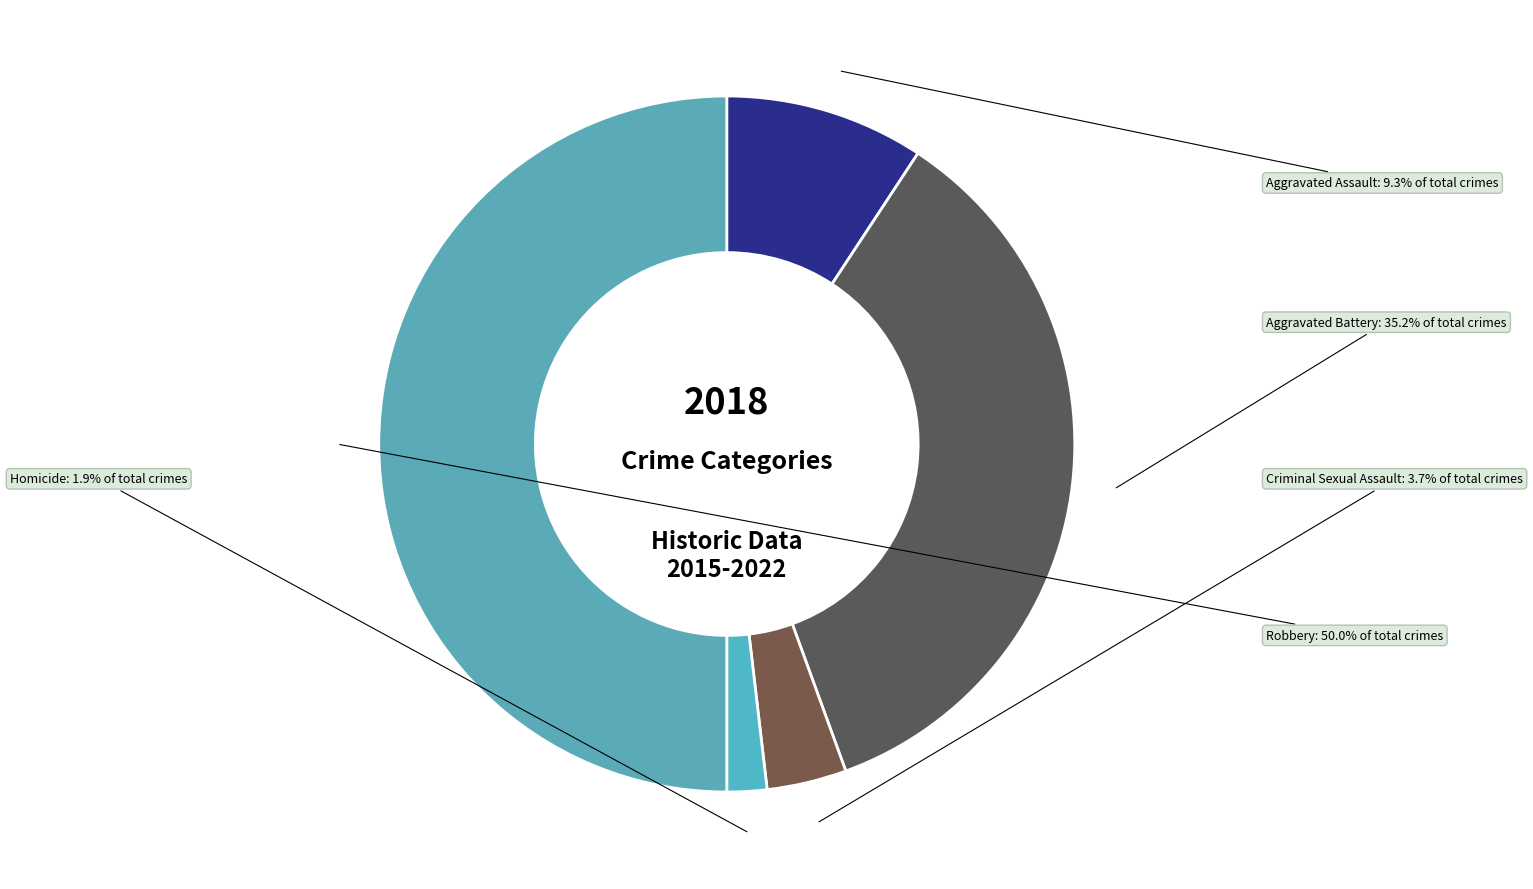

To the nearest percent, what percentage of the pie is Criminal Sexual Assault?

4%